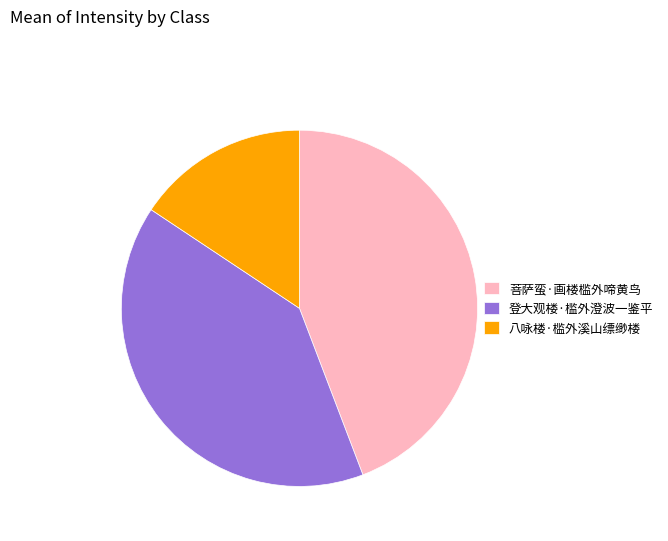

Between 菩萨蛮·画楼槛外啼黄鸟 and 登大观楼·槛外澄波一鉴平, which is larger?

菩萨蛮·画楼槛外啼黄鸟